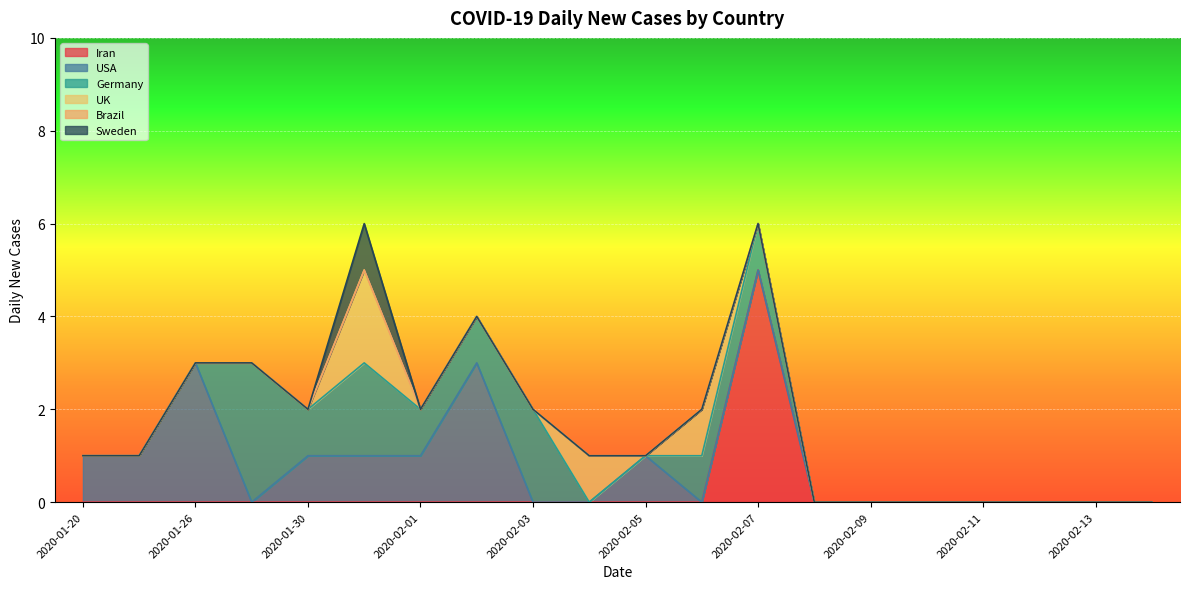

Is the value of Germany at 2020-02-06 greater than the value of Iran at 2020-01-24?

Yes